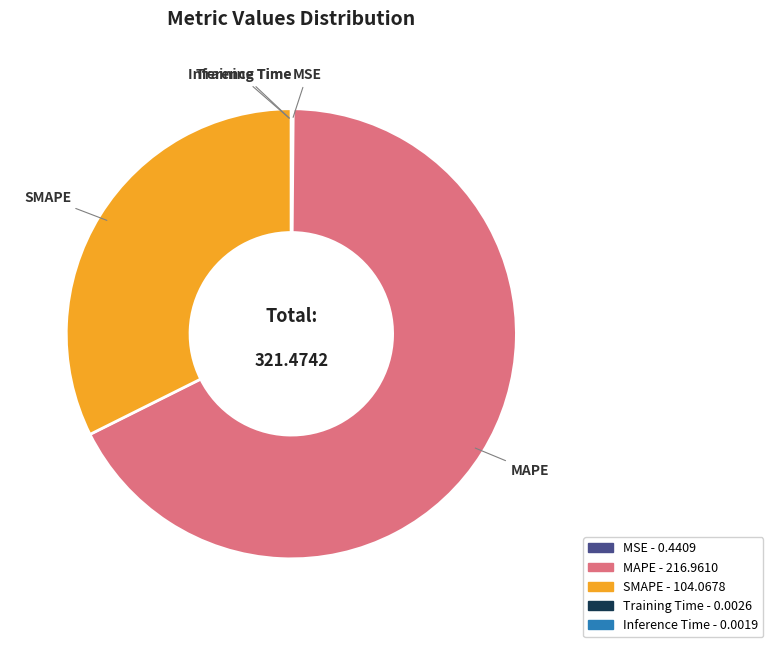

Is MAPE - 216.9610 the majority of the pie?

Yes